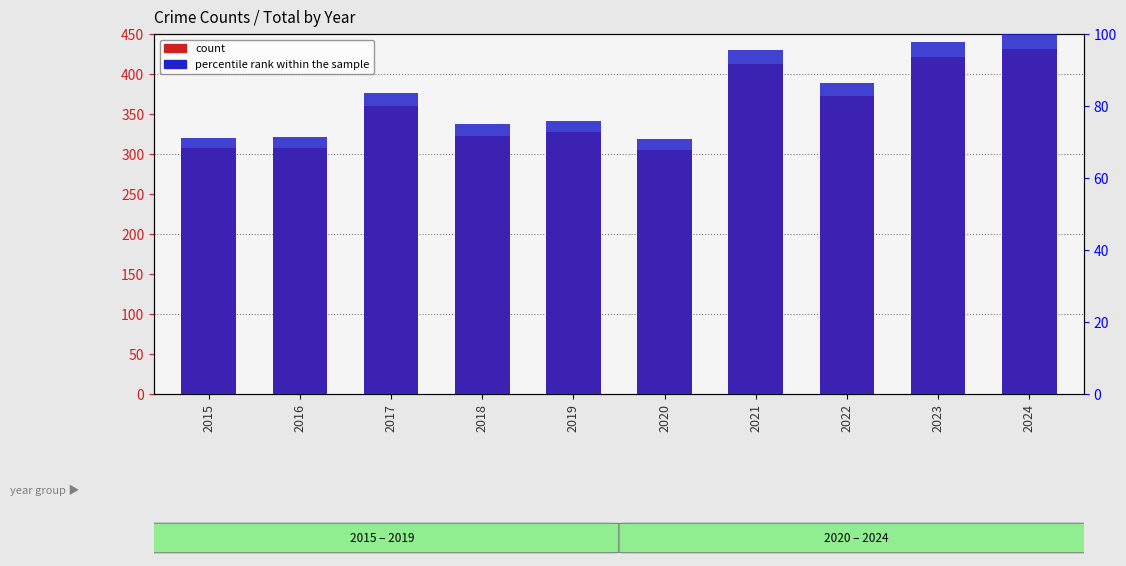

Reading left to right, what are all the values shown in this chart?

307	308	360	323	327	305	412	372	421	431